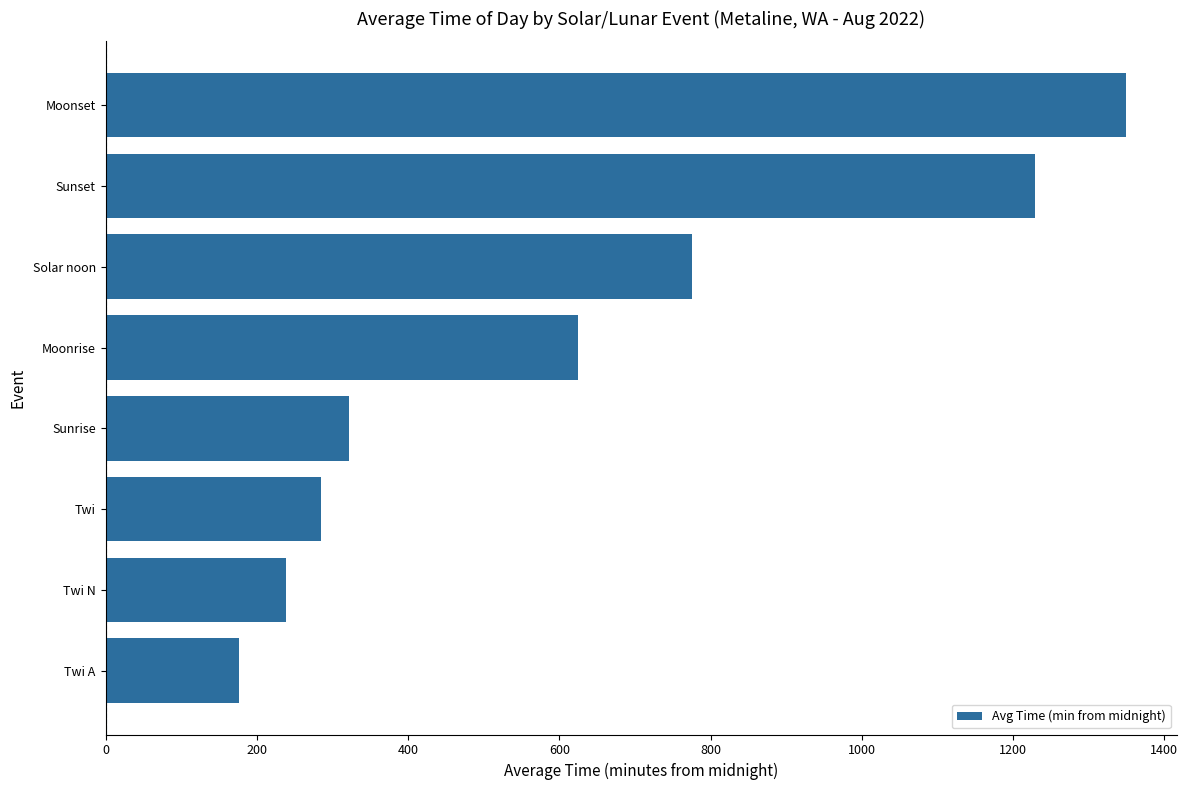

Where is the data nearest to the value 763?

Solar noon